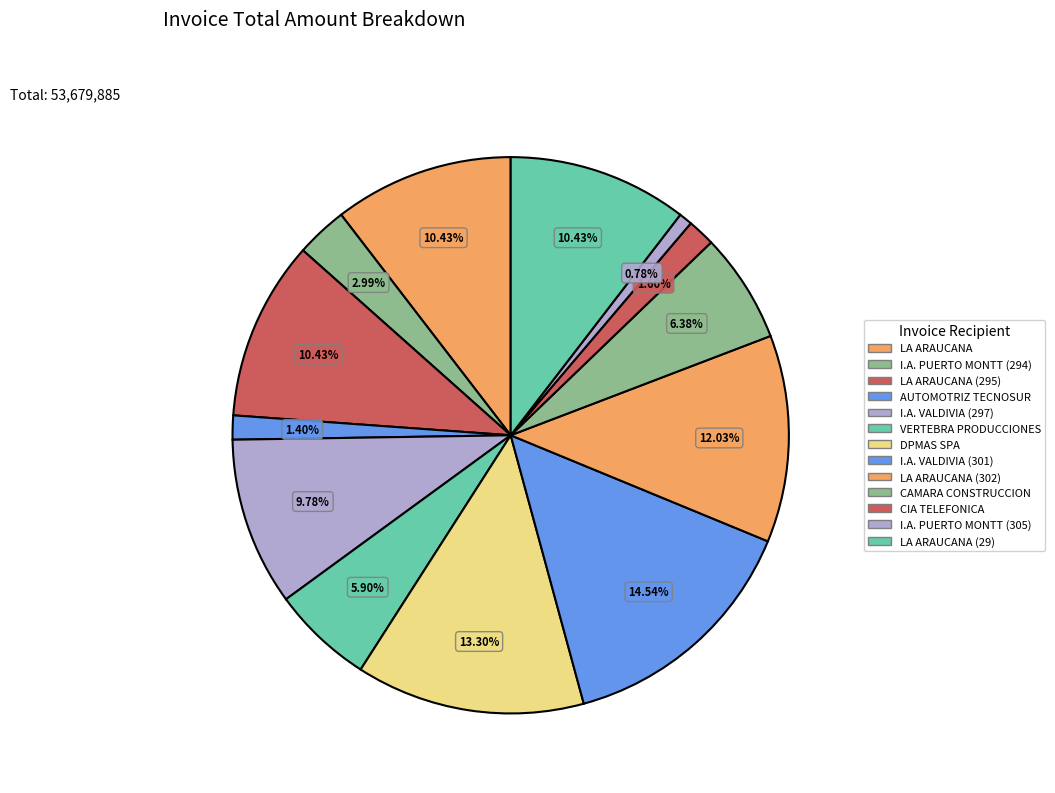

What is the smallest slice in the pie chart?

I.A. PUERTO MONTT (305)